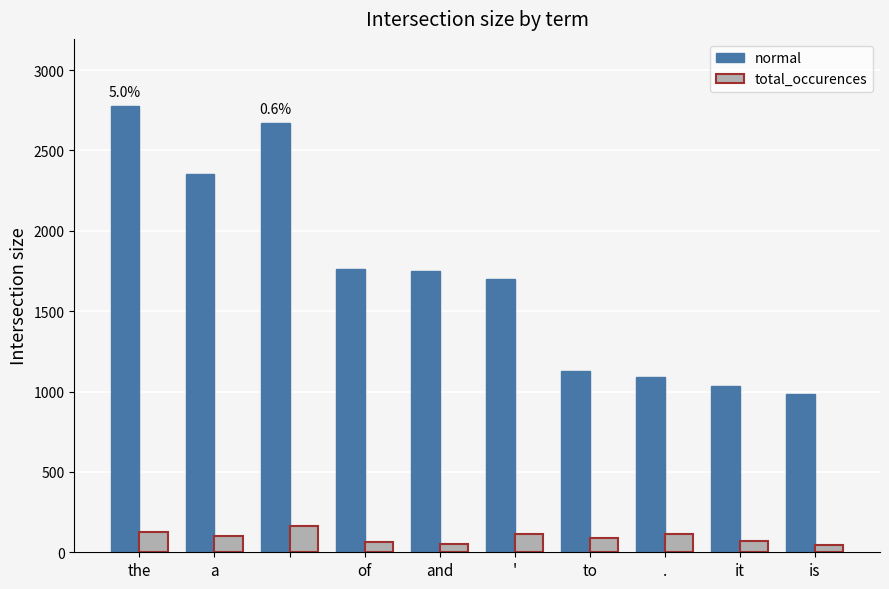

Which series has the widest spread of values?

normal